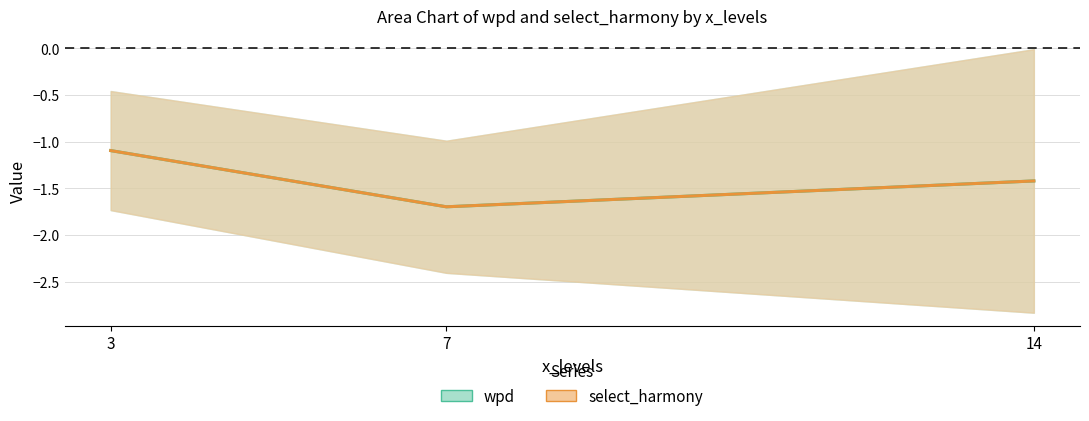

Is it true that wpd equals -1.1 at 3?

True